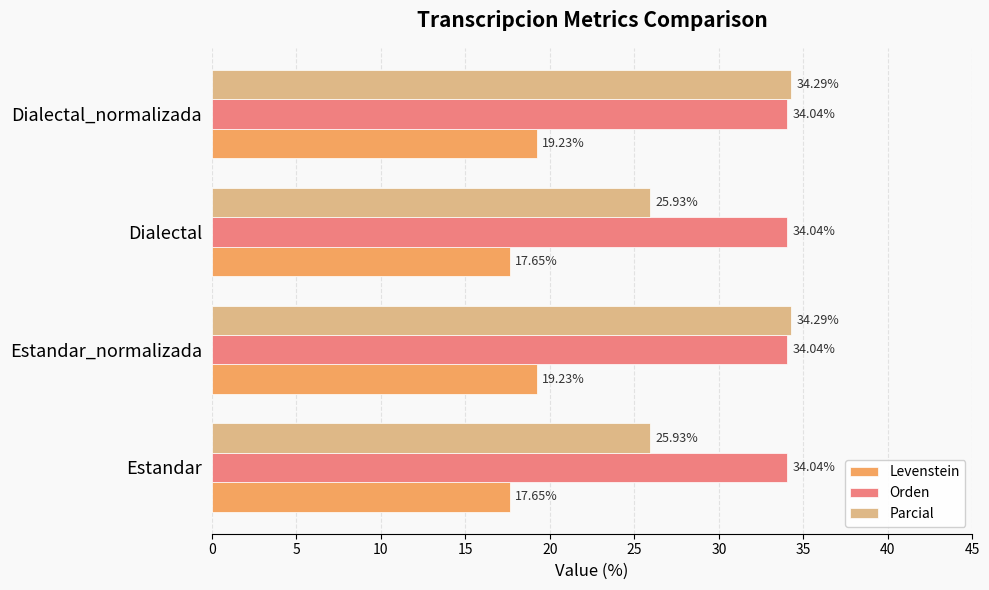

At how many categories does at least one series exceed 30?

4